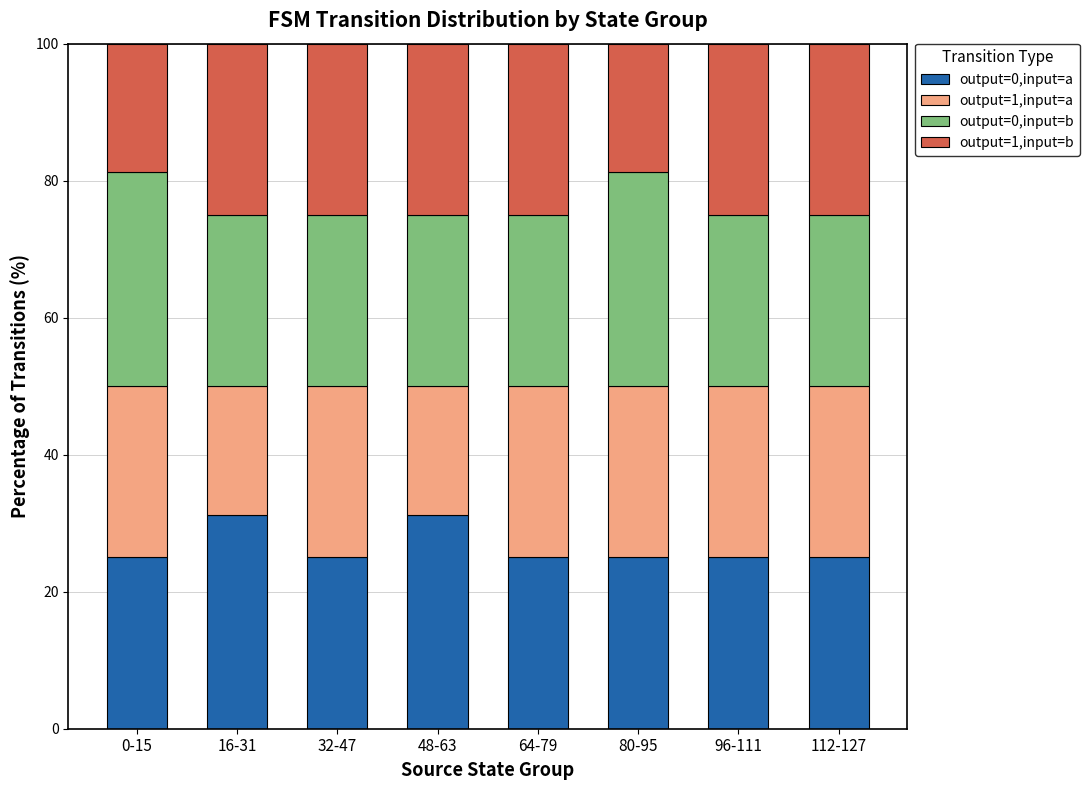

What is the total value across all series at 96-111?

100.0